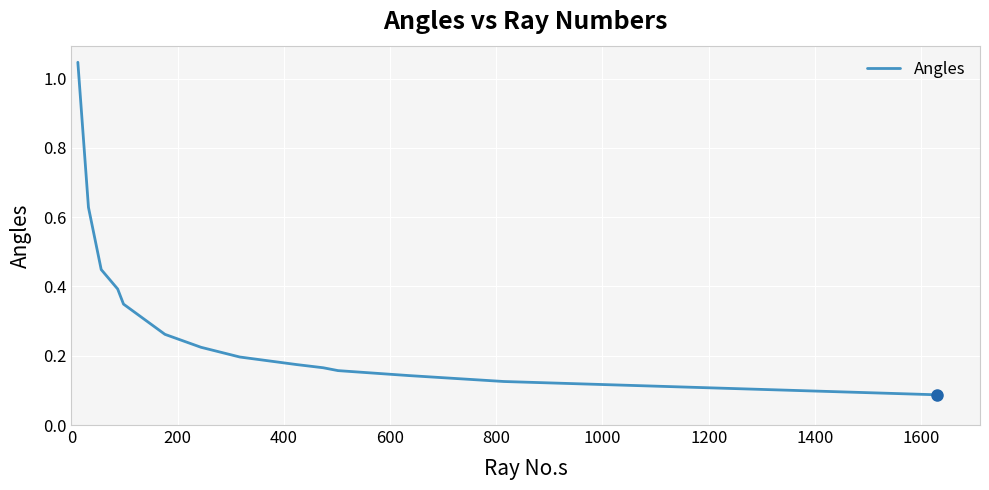

What is the value of the 1st point from the left?

1.0